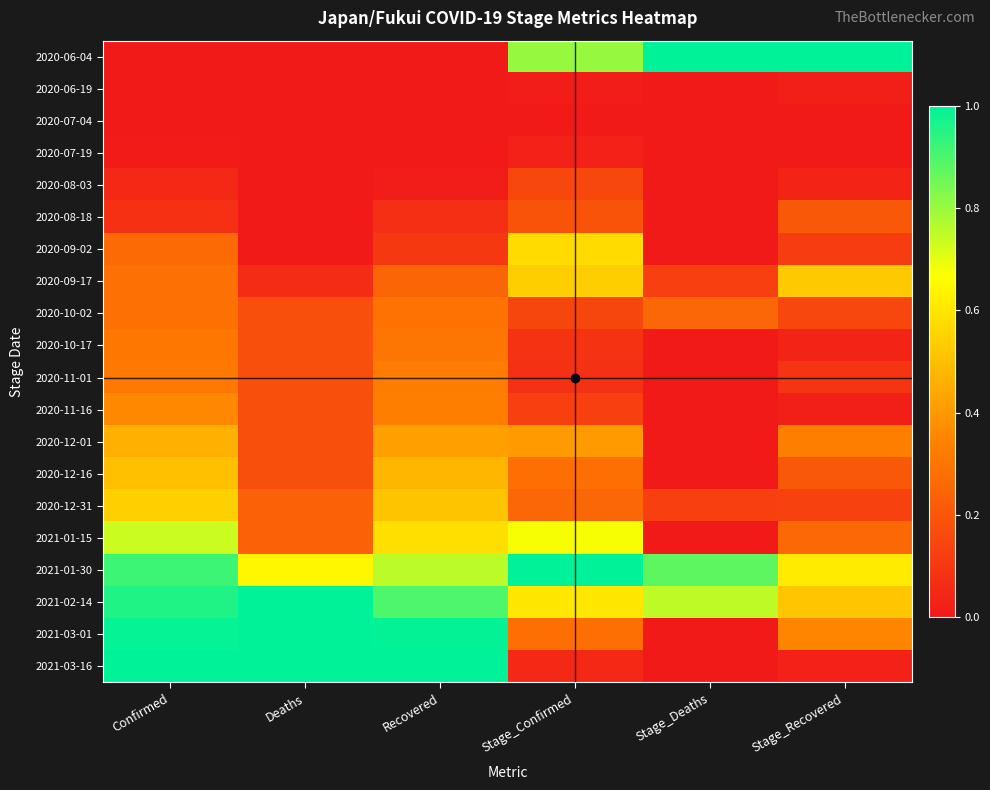

List the series in order of their peak value, lowest first.

2020-07-04, 2020-06-19, 2020-07-19, 2020-08-03, 2020-08-18, 2020-10-02, 2020-10-17, 2020-11-01, 2020-11-16, 2020-12-01, 2020-12-16, 2020-09-17, 2020-12-31, 2020-09-02, 2021-01-15, 2020-06-04, 2021-01-30, 2021-02-14, 2021-03-01, 2021-03-16